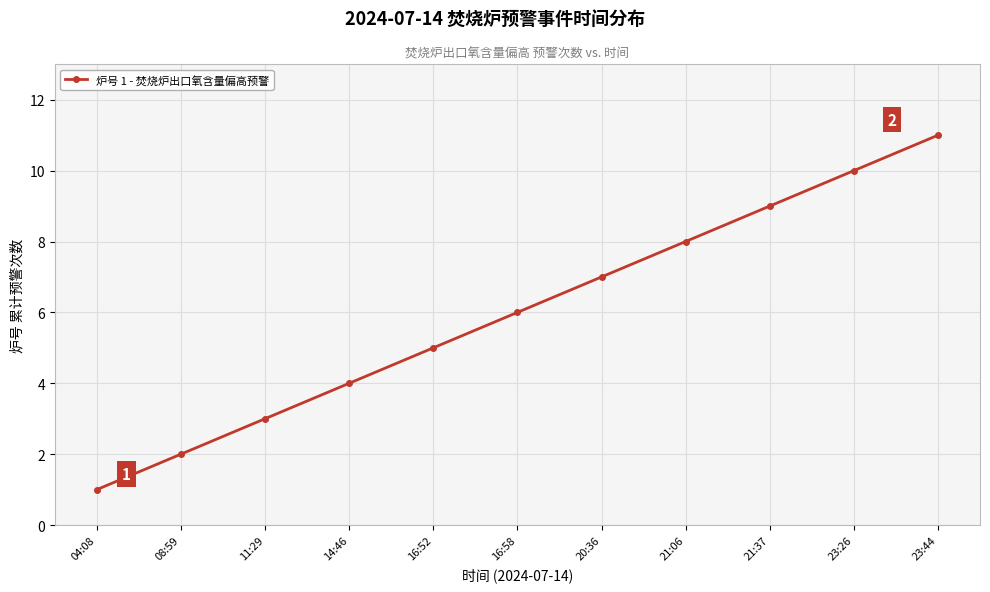

The chart shows a value of 6 at 16:58. True or false?

True